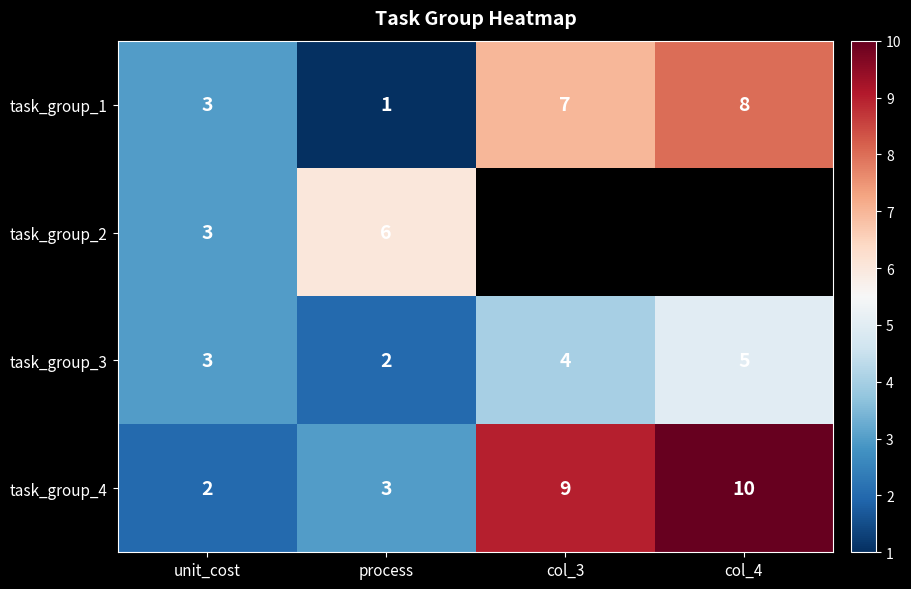

At how many categories does at least one series exceed 9?

1